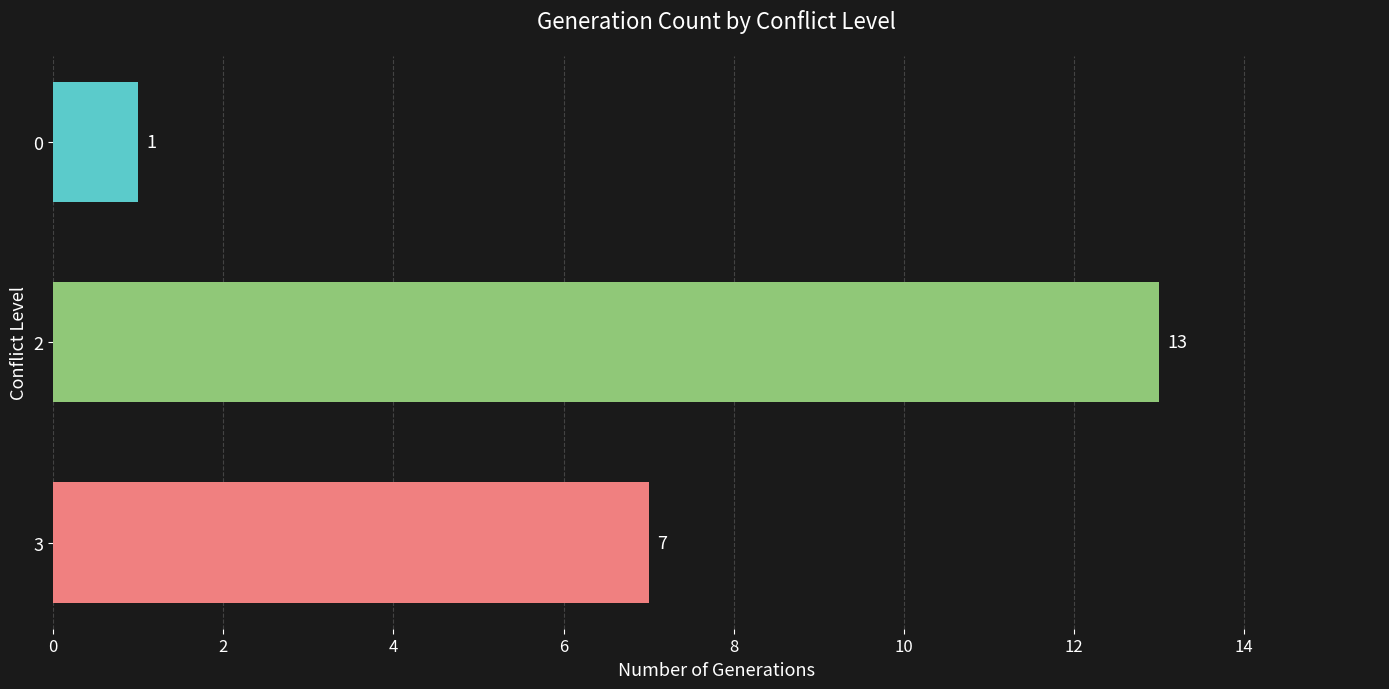

The value at 0 is 11. True or false?

False